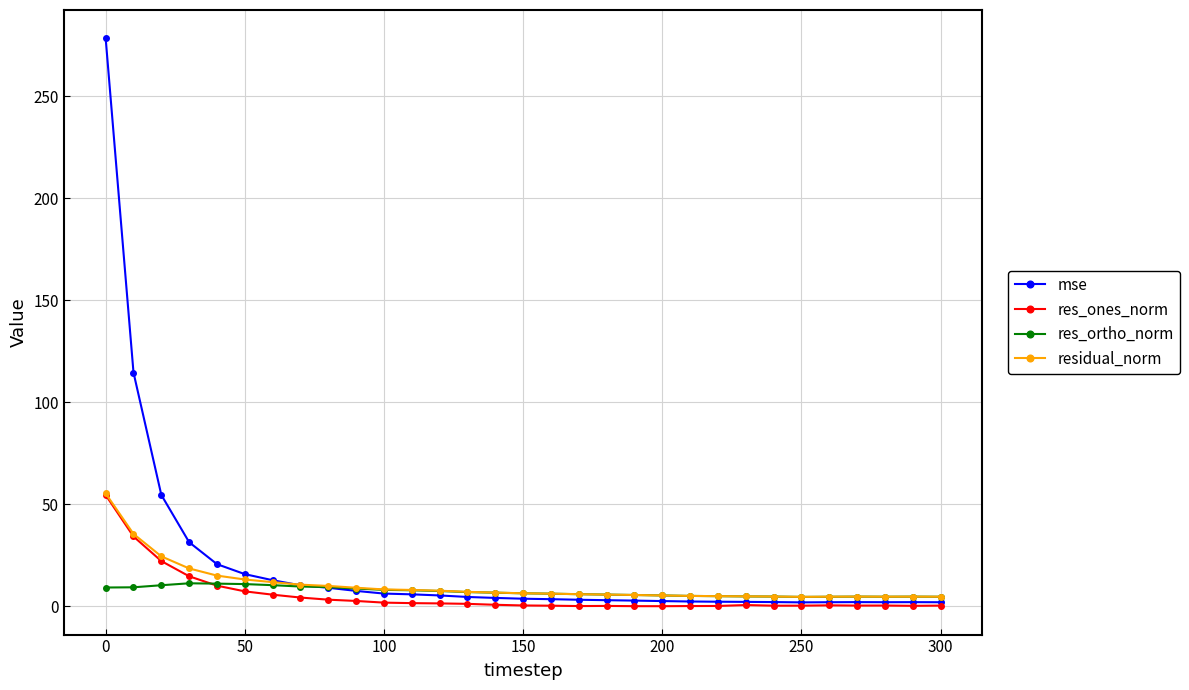

True or false: residual_norm has more than 1 interior local peaks.

True